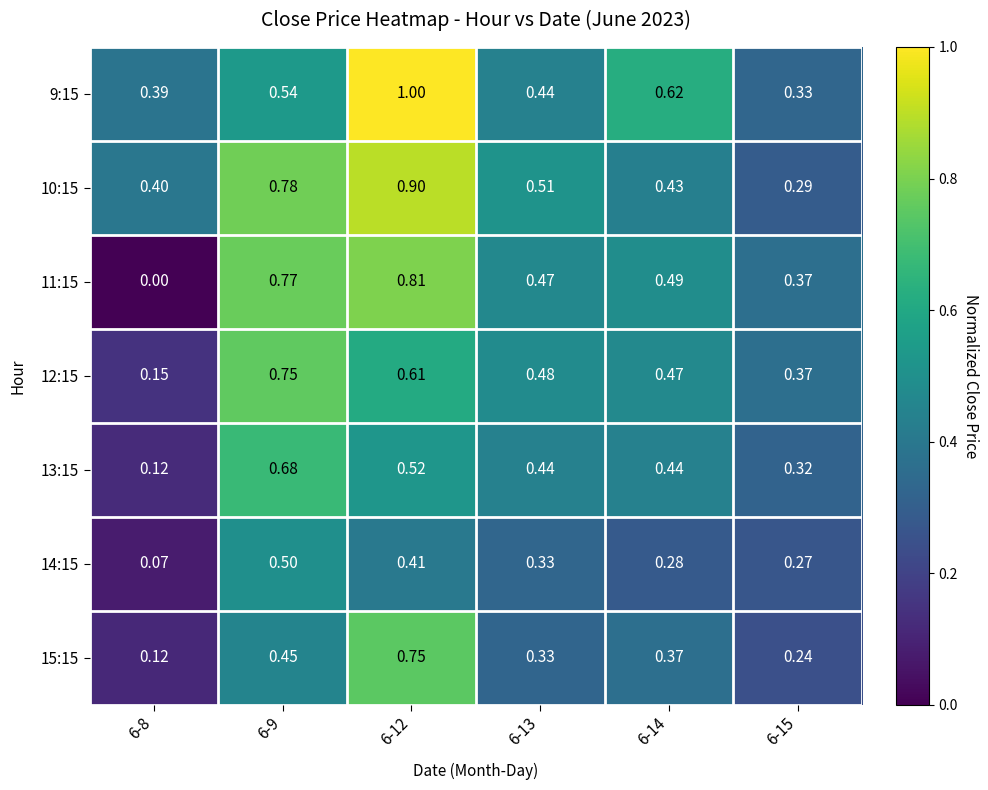

Is the value of 12:15 at 6-12 greater than the value of 13:15 at 6-12?

Yes